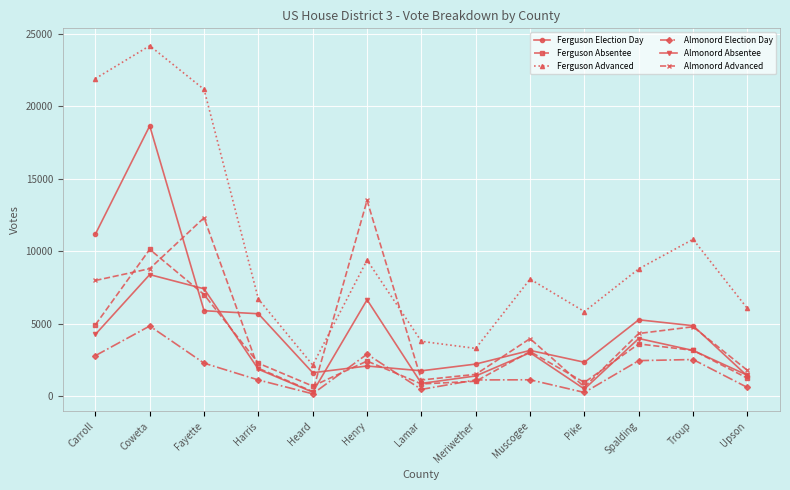

What is the difference between the maximum and minimum values in the Almonord Absentee series?

8113